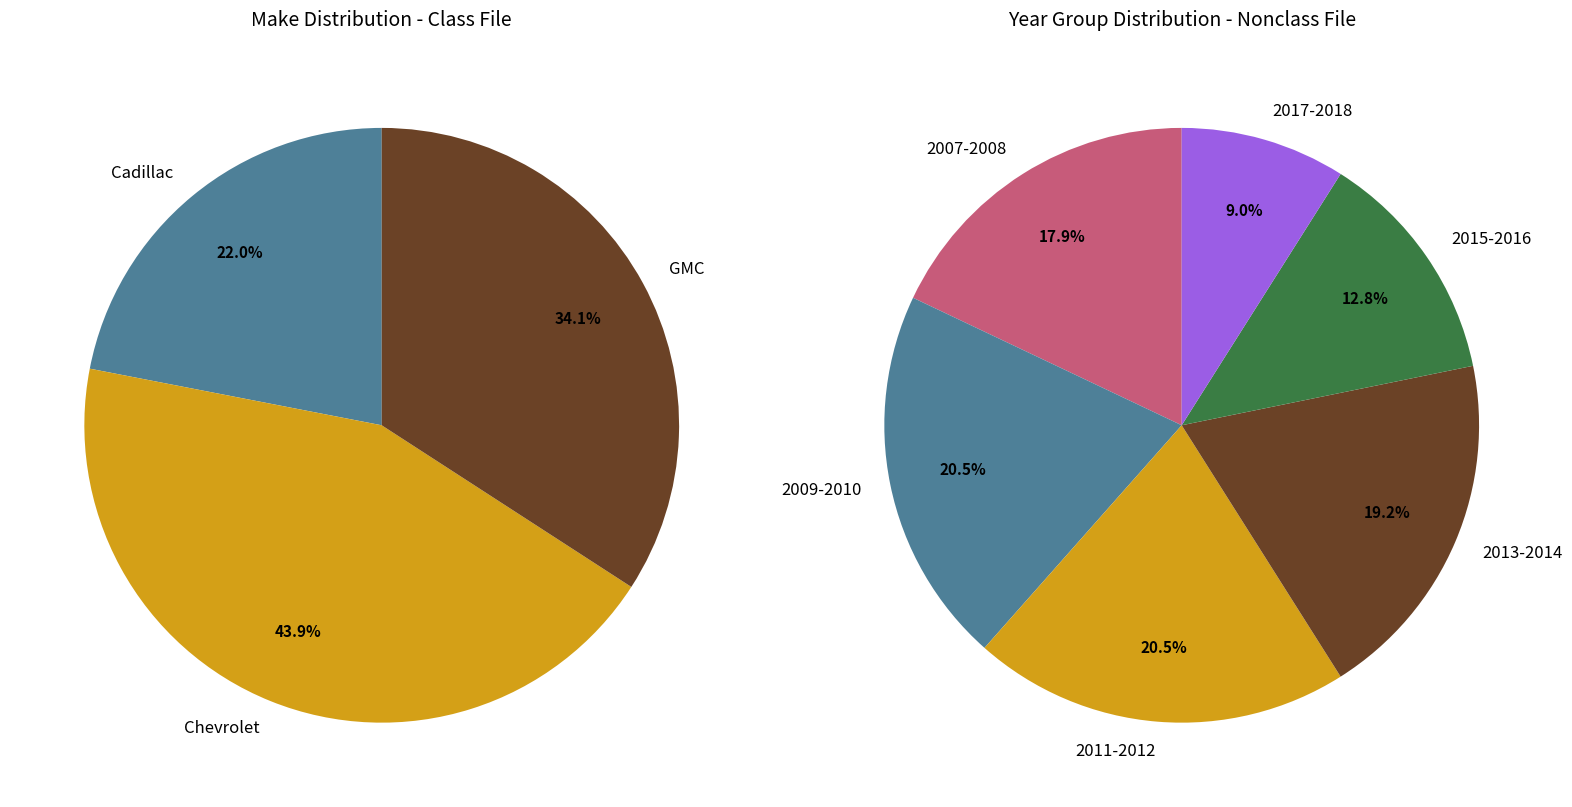

What is the largest slice in the pie chart?

Chevrolet